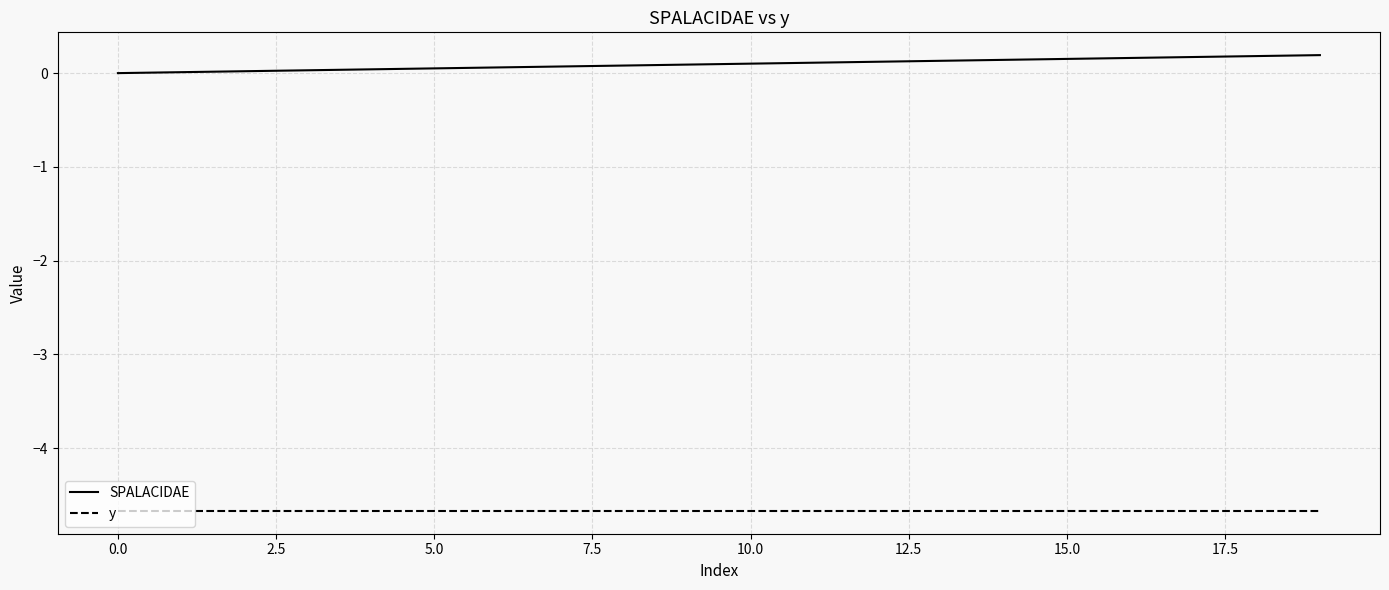

How many lines are shown in the chart?

2